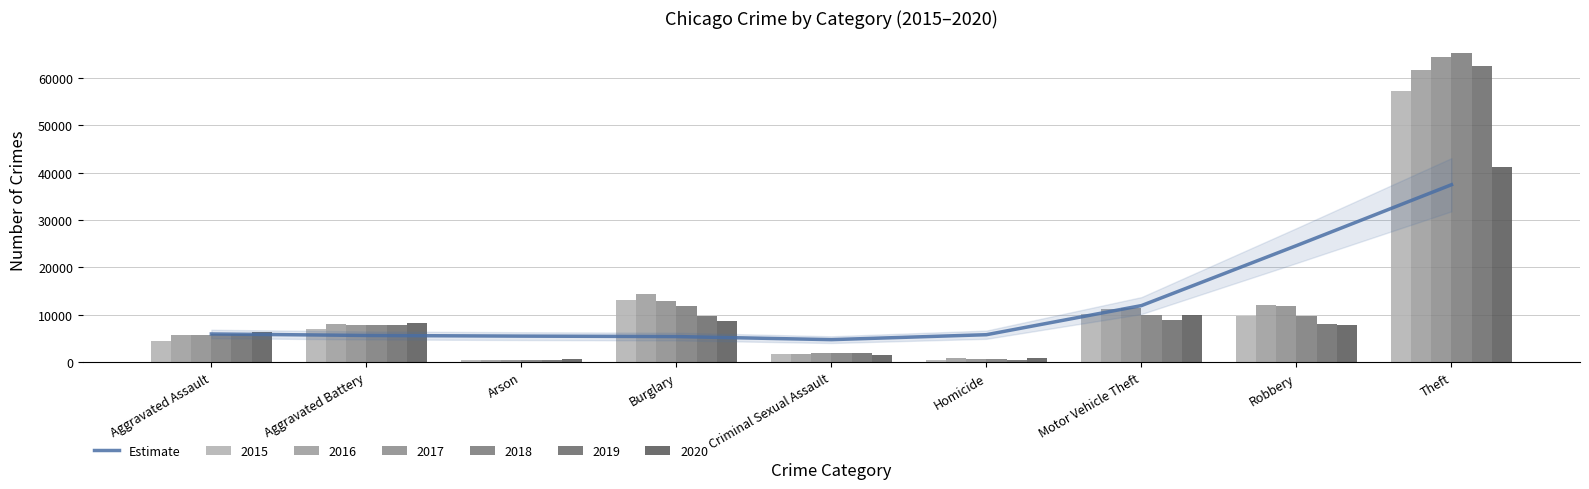

Reading right to left, transcribe all the data shown in this chart.

37466.1	24601.9	11937.1	5786.7	4741.4	5396.1	5486.6	5628.0	5939.8